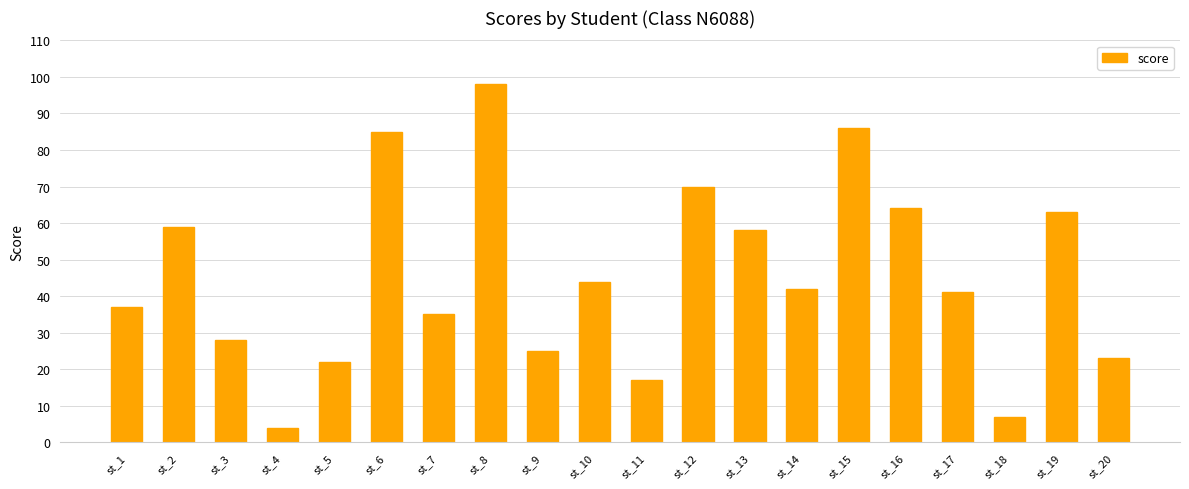

What is the greatest value displayed?

98